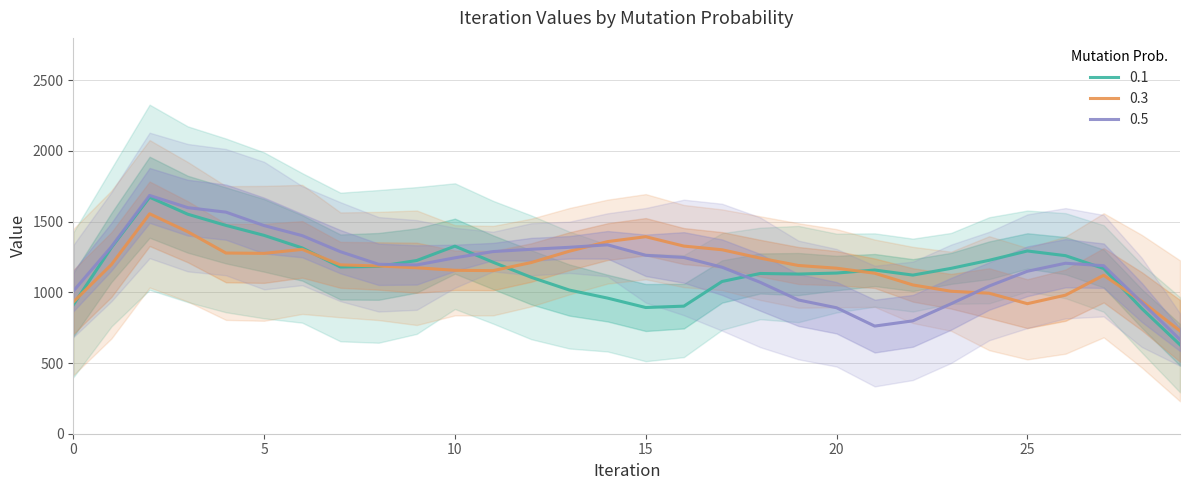

How many series are shown in this chart?

3